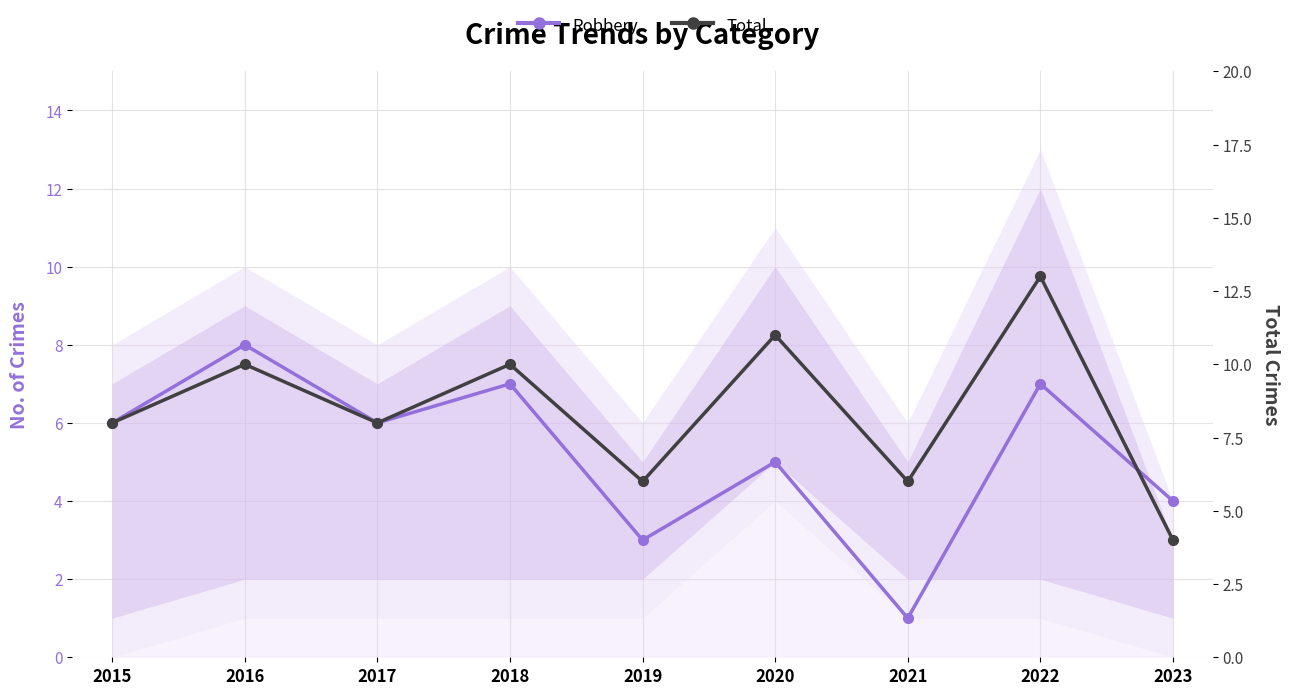

How many values in the Robbery series exceed 6?

3